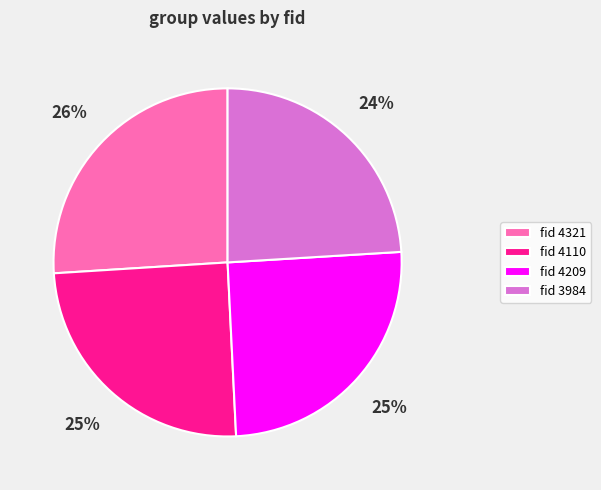

To the nearest percent, what is the average slice percentage?

25%